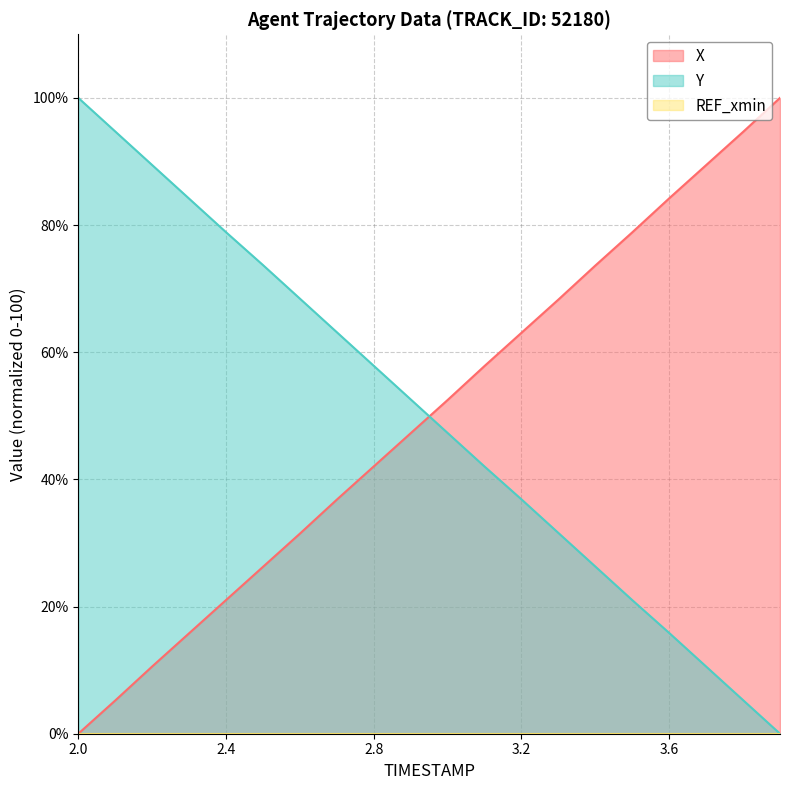

What is the difference between the maximum and minimum values in the Y series?

100.0